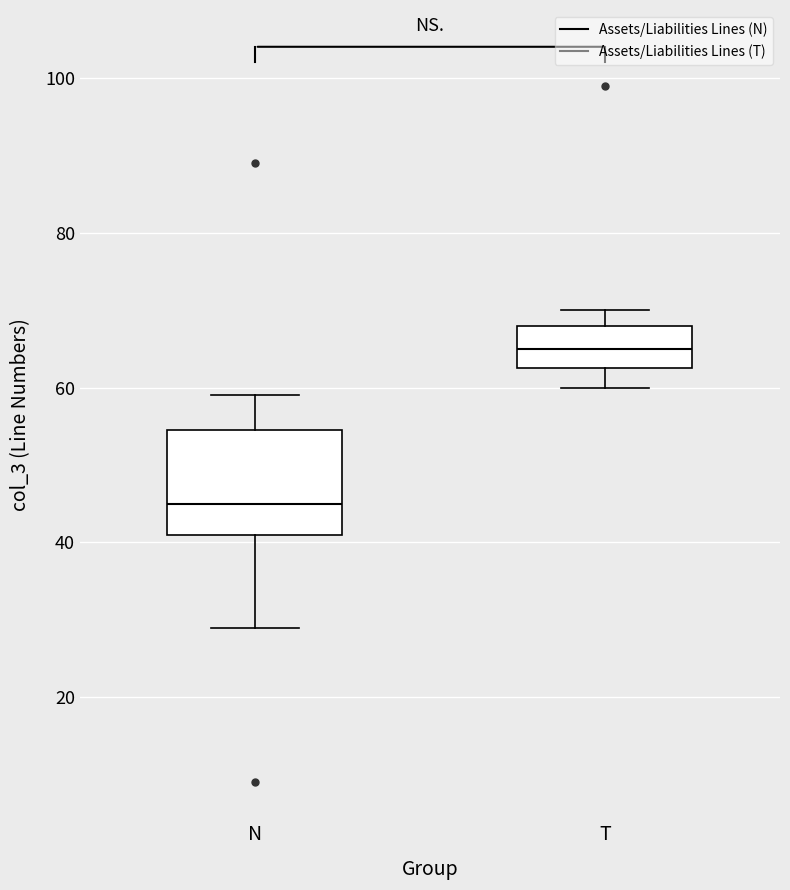

Reading left to right, read every box against the y-axis: the position of its median line, the range the box covers, and the ends of its whiskers. The values are not printed on the chart, so give them approximately, as read against the axis.

N: median 46, box 42 to 54, whiskers 30 to 60
T: median 66, box 62 to 68, whiskers 60 to 70